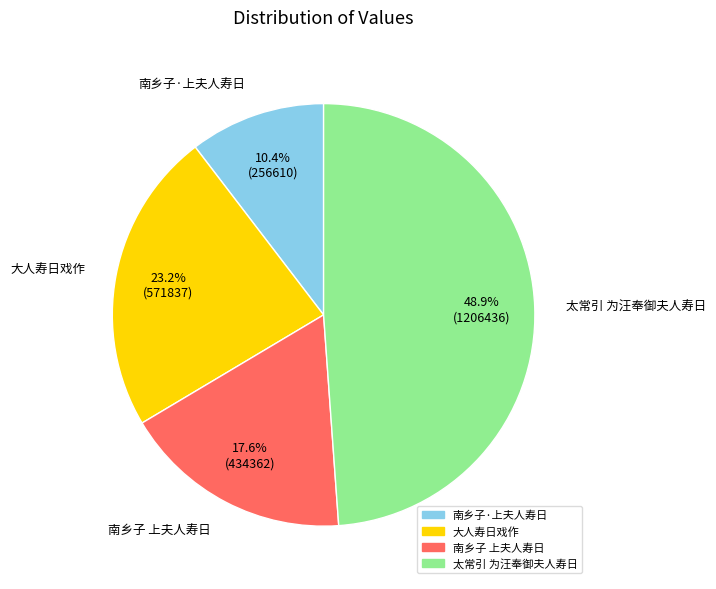

To the nearest percent, what is the difference between the 南乡子 上夫人寿日 and 南乡子·上夫人寿日 slice percentages?

7%